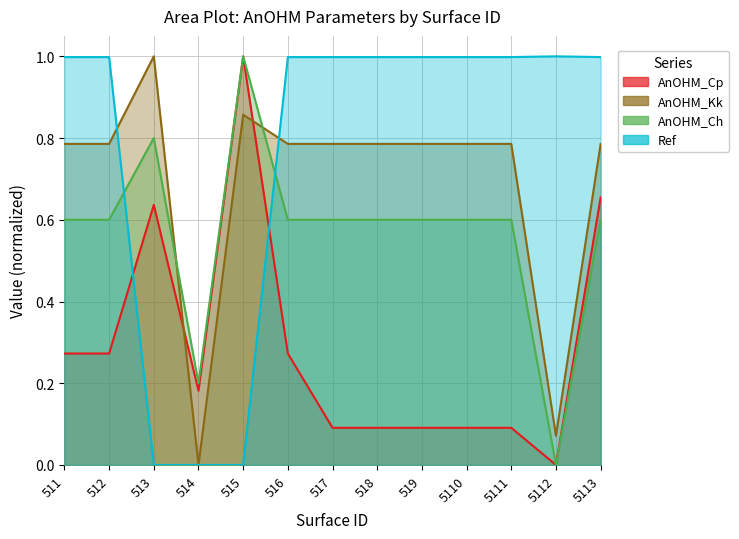

The value of Ref at 515 is 0.5. True or false?

False